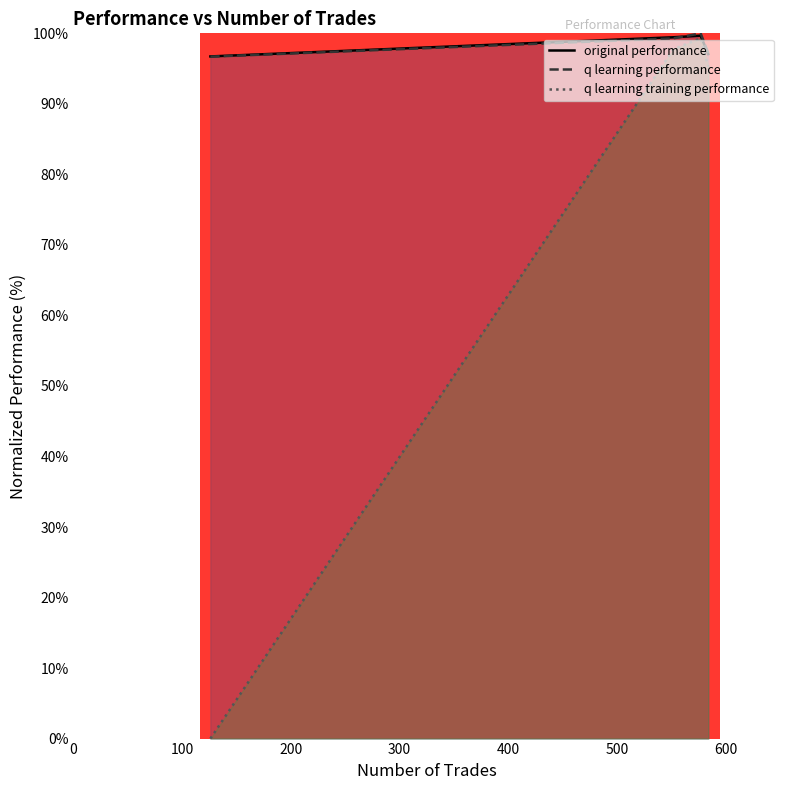

How many data points in original performance are less than 99?

2